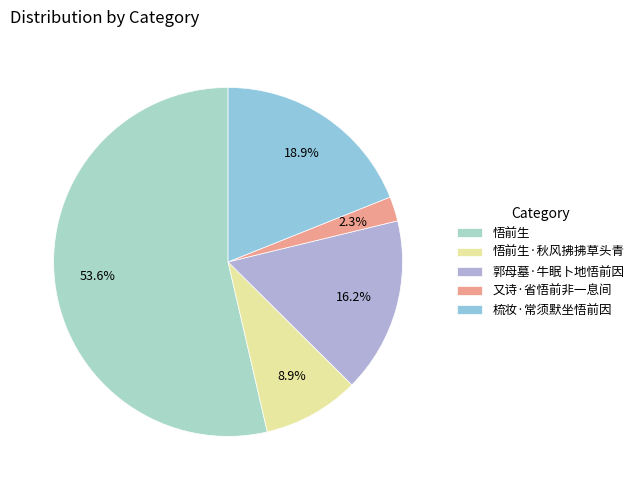

Rank the categories by value from highest to lowest.

悟前生, 梳妆·常须默坐悟前因, 郭母墓·牛眠卜地悟前因, 悟前生·秋风拂拂草头青, 又诗·省悟前非一息间